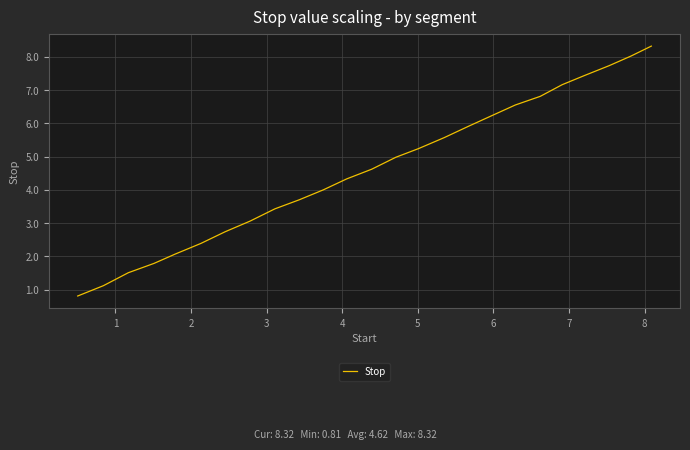

How many lines are shown in the chart?

1